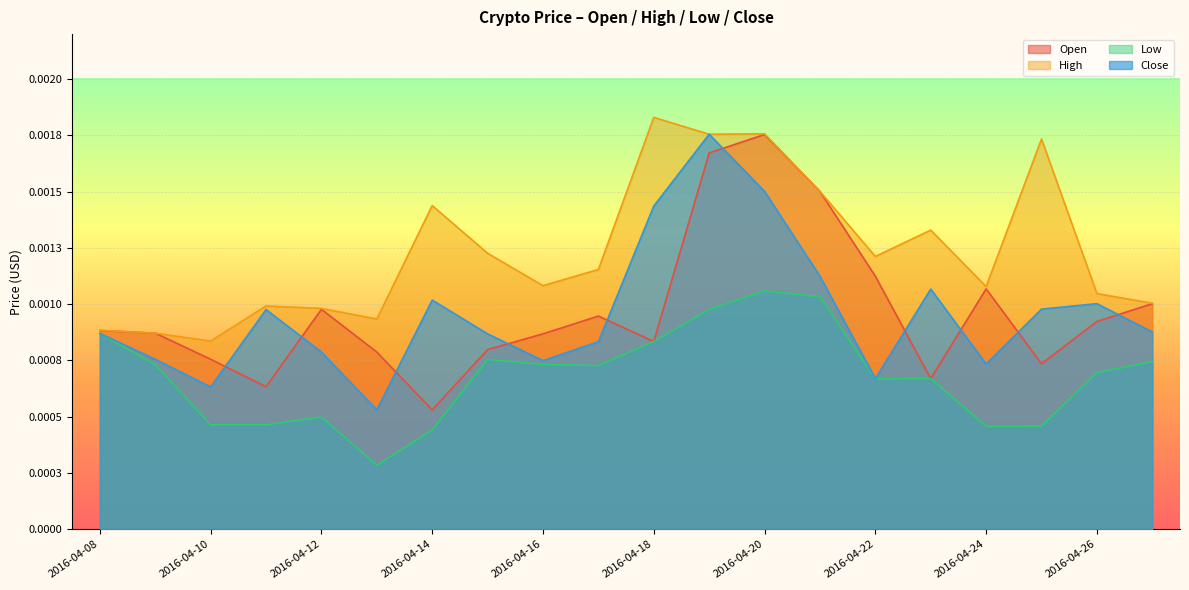

Which series has the largest range (max minus min)?

Close